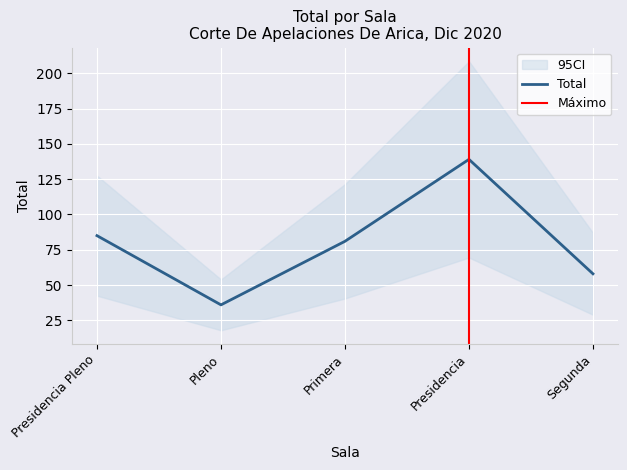

What is the sum of the values at Primera and Pleno?

117